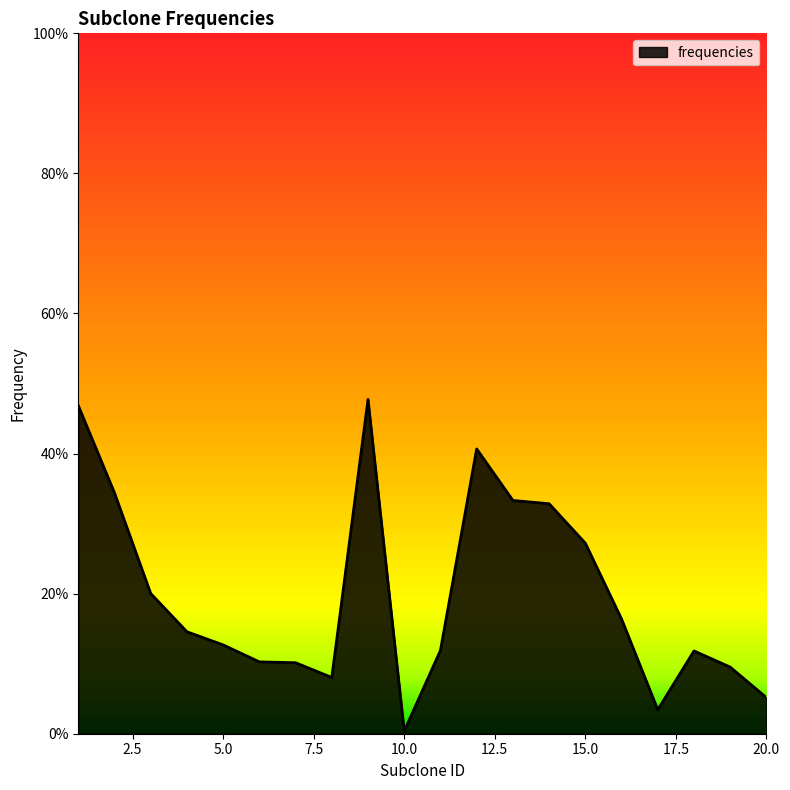

Reading left to right, transcribe all the data shown in this chart.

0.5	0.3	0.2	0.1	0.1	0.1	0.1	0.1	0.5	0.0	0.1	0.4	0.3	0.3	0.3	0.2	0.0	0.1	0.1	0.1